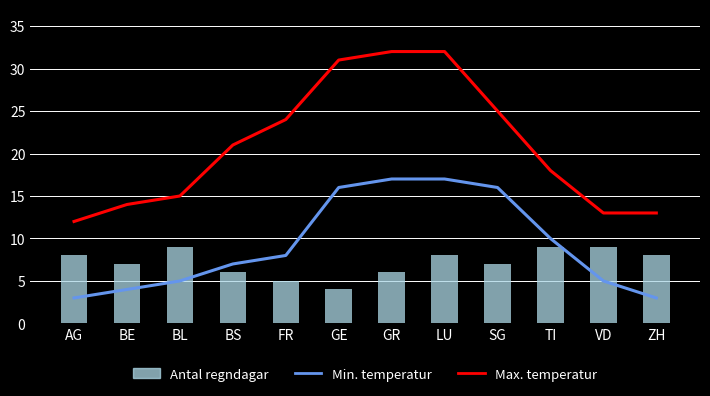

What is the highest value of the Max. temperatur series?

32